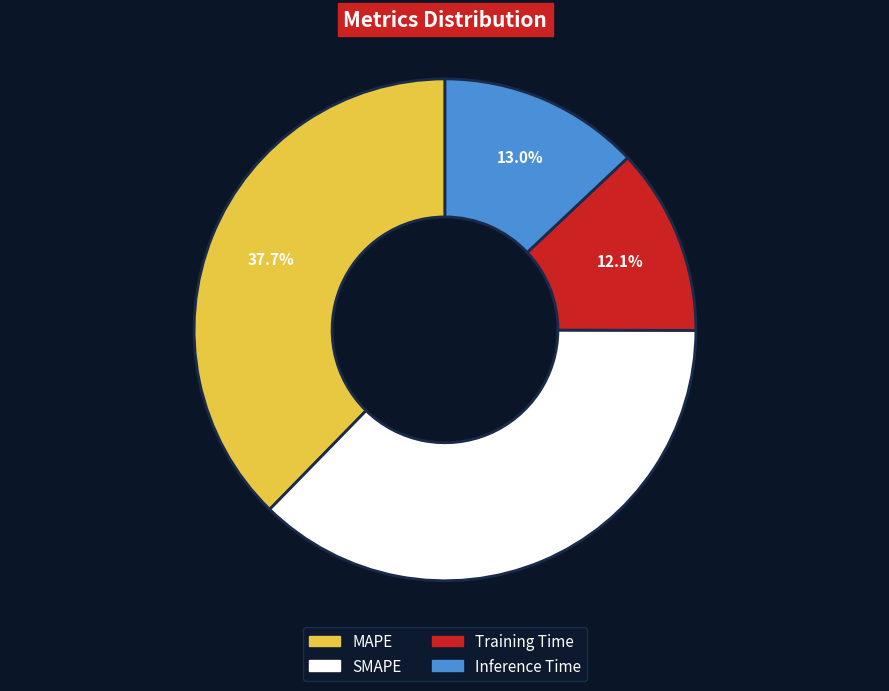

To the nearest percent, what is the combined percentage of SMAPE and MAPE?

75%